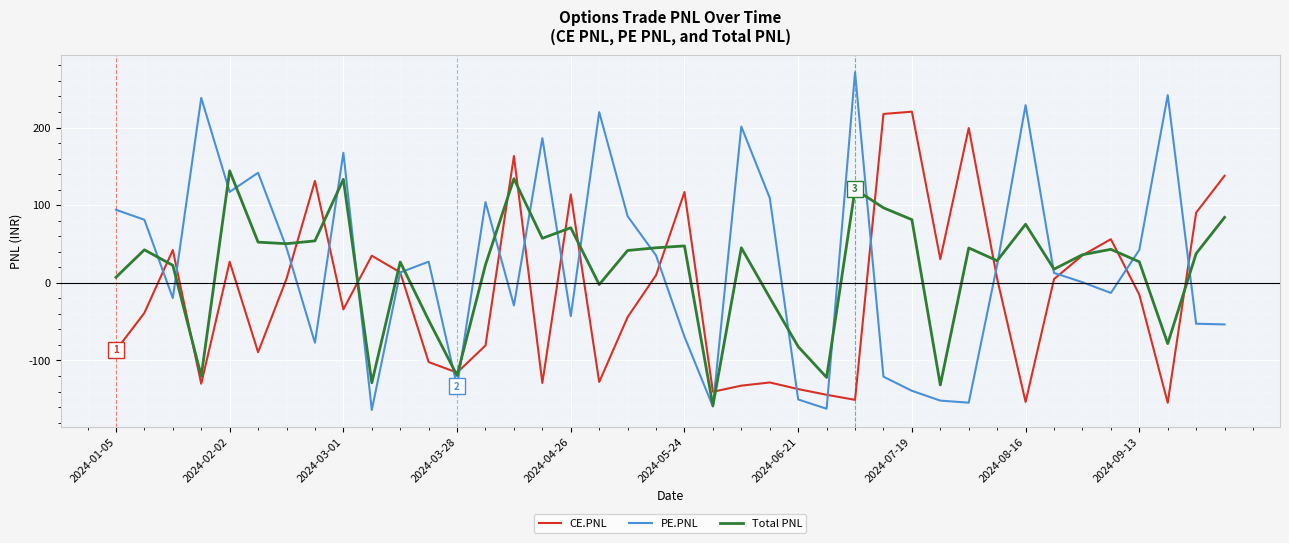

Which series has the largest range (max minus min)?

PE.PNL